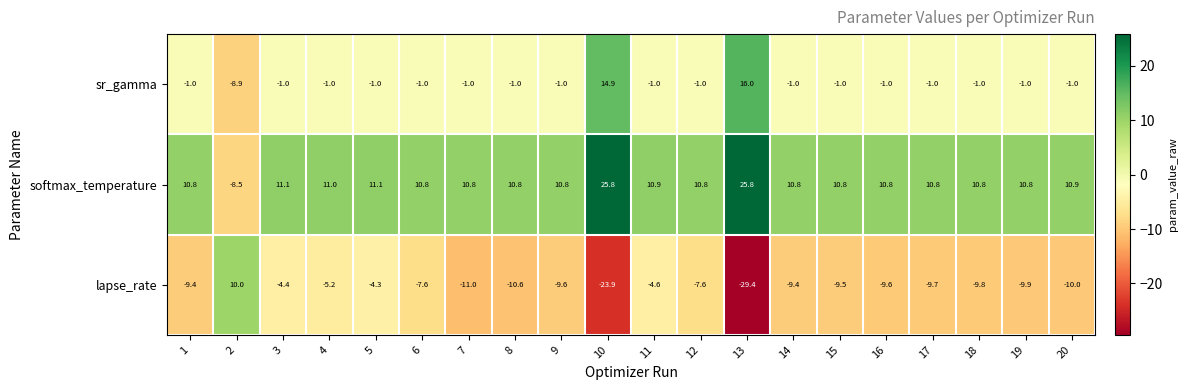

What is the average value of the lapse_rate series?

-9.3